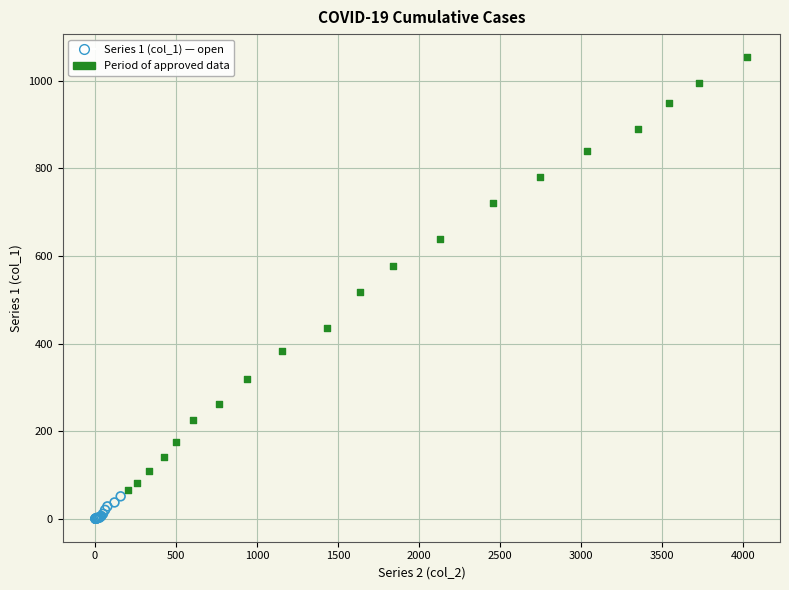

Which series contains the highest Y value?

Period of approved data